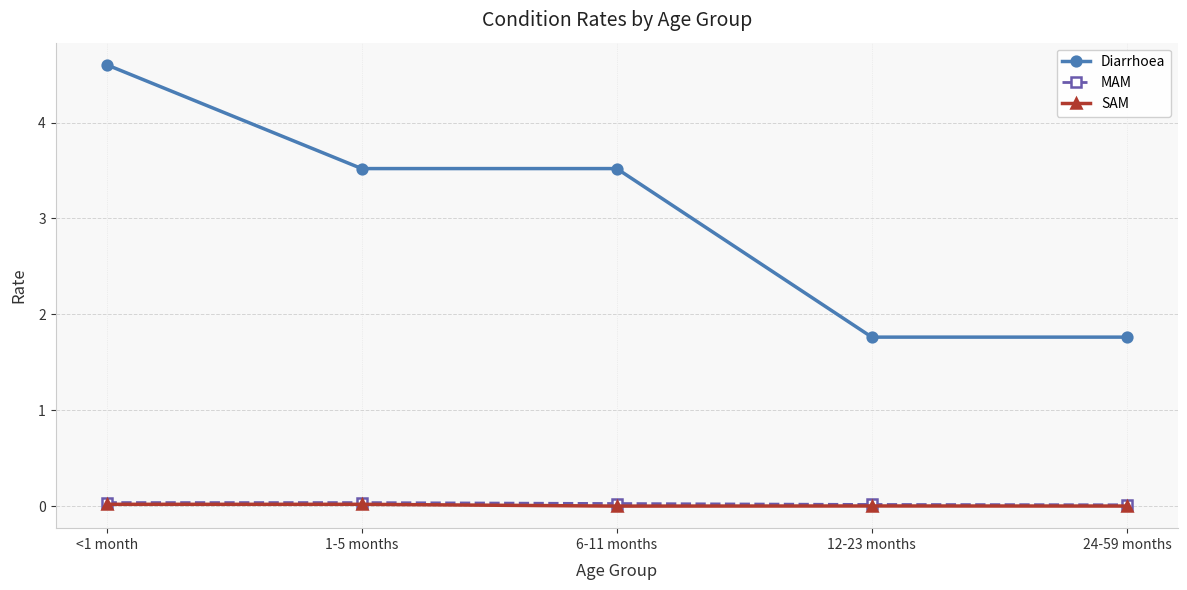

How many data points in Diarrhoea are above 3?

3